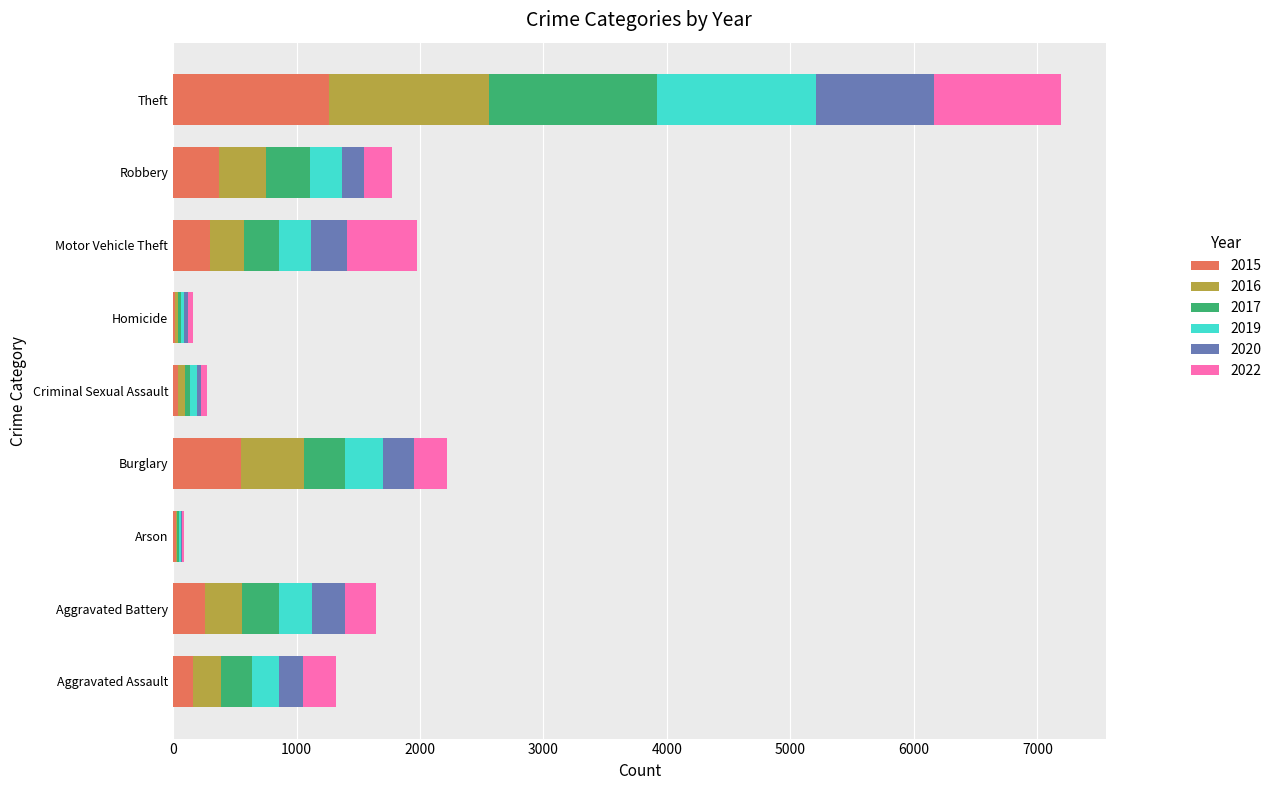

What is the maximum value for 2015?

1263